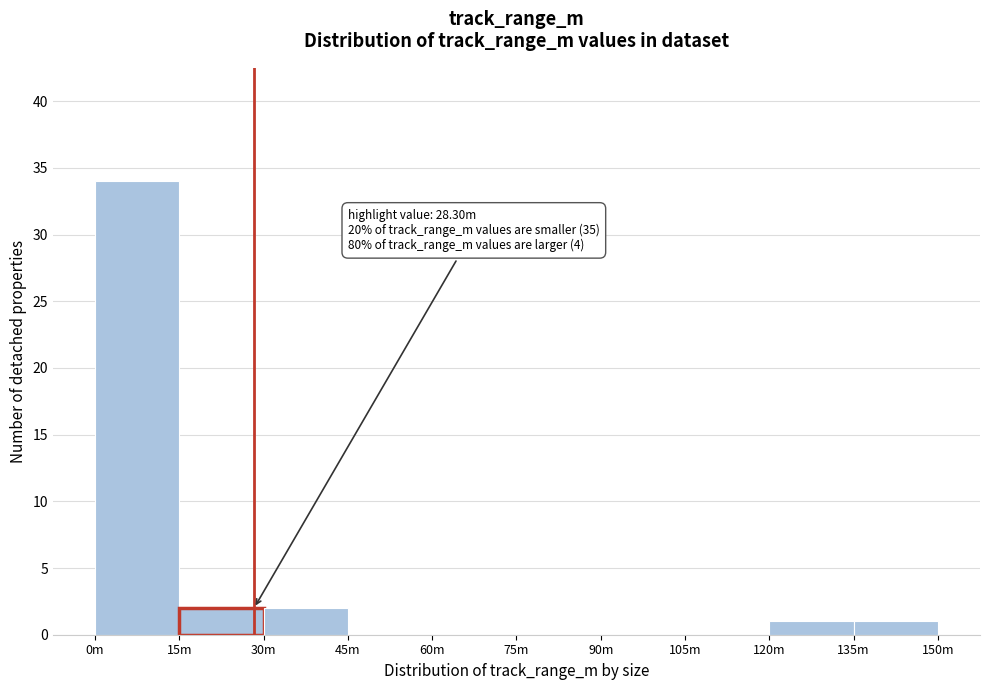

Reading right to left, extract all data points from this chart.

135m=1	120m=1	105m=0	90m=0	75m=0	60m=0	45m=0	30m=2	15m=2	0m=34